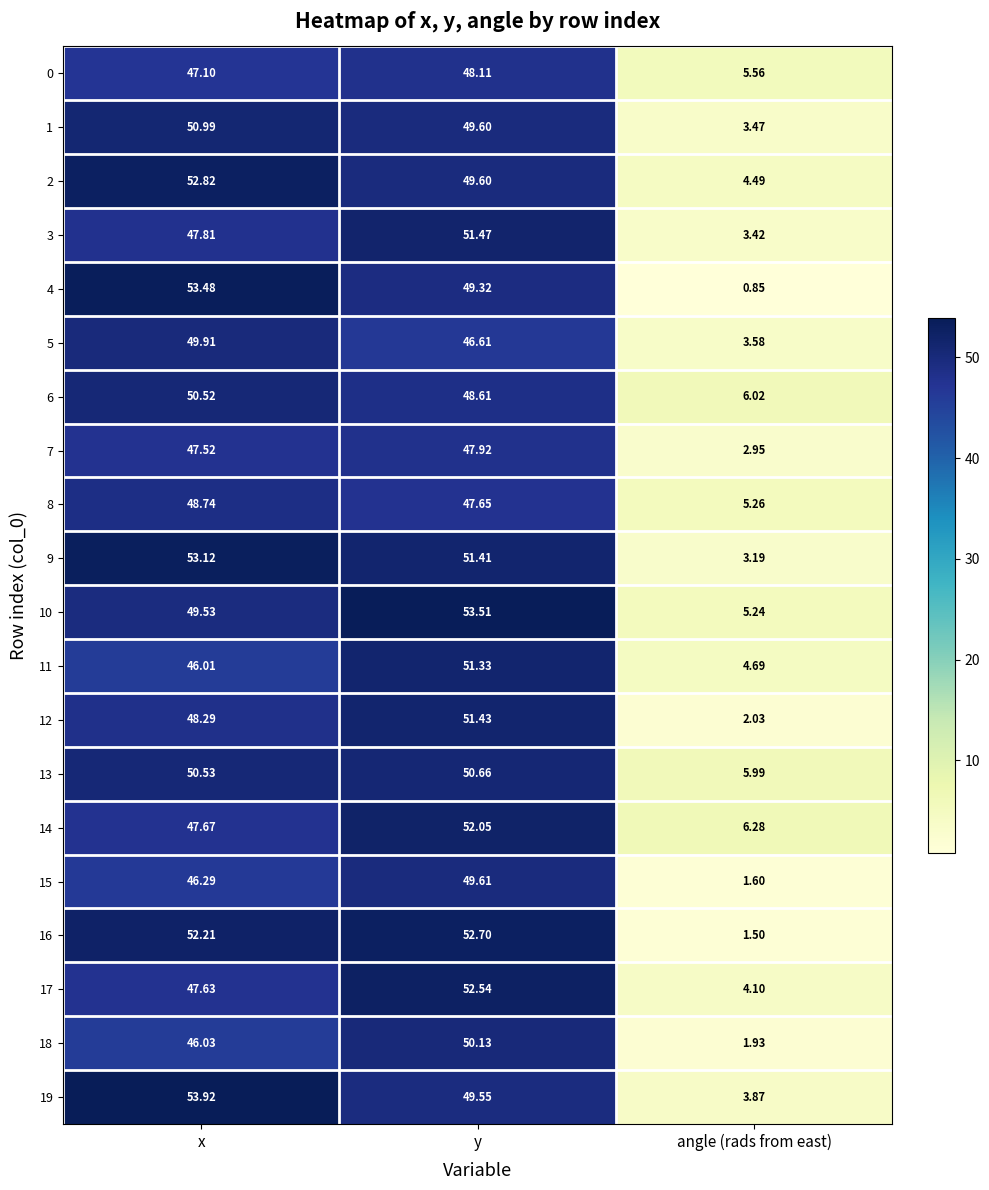

Which series has the largest total across all categories?

10